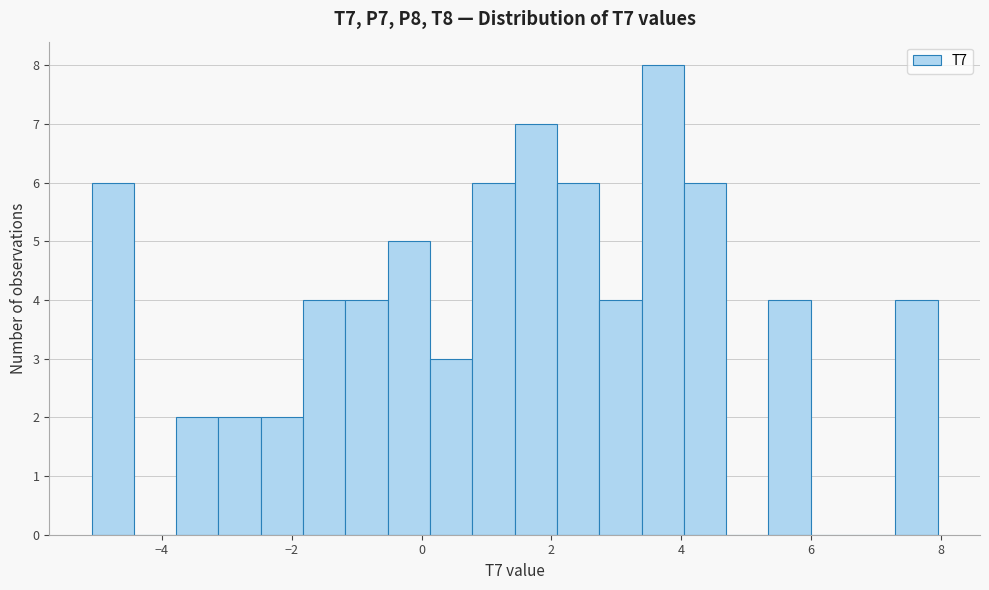

Around what value on the x-axis is the tallest bar? Give the approximate position of its centre, as read against the axis.

3.8